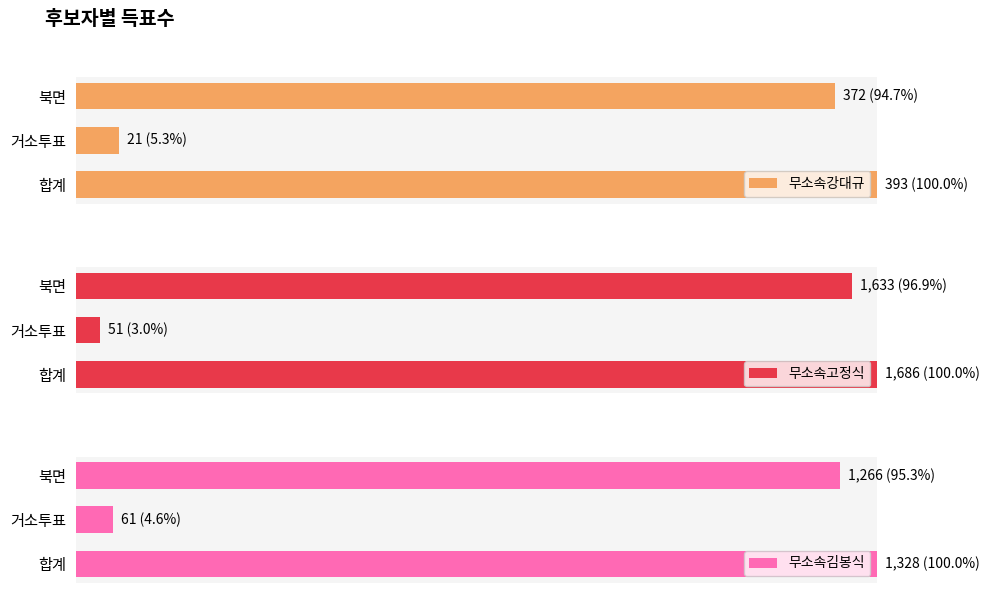

Is it true that 무소속김봉식 equals 8.2 at 거소투표?

False